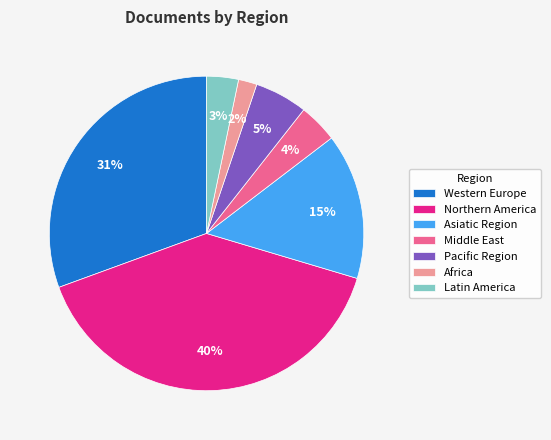

To the nearest percent, what is the average slice percentage?

14%